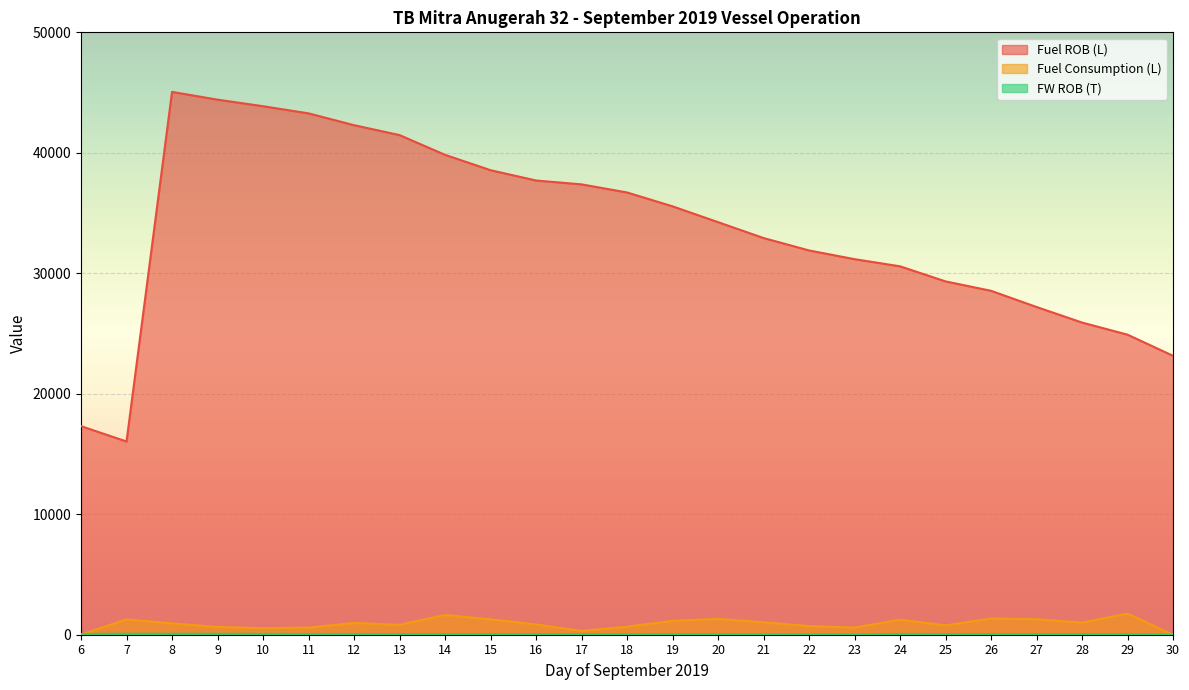

Read the Fuel ROB (L) value at 17, to the nearest 10.

37380